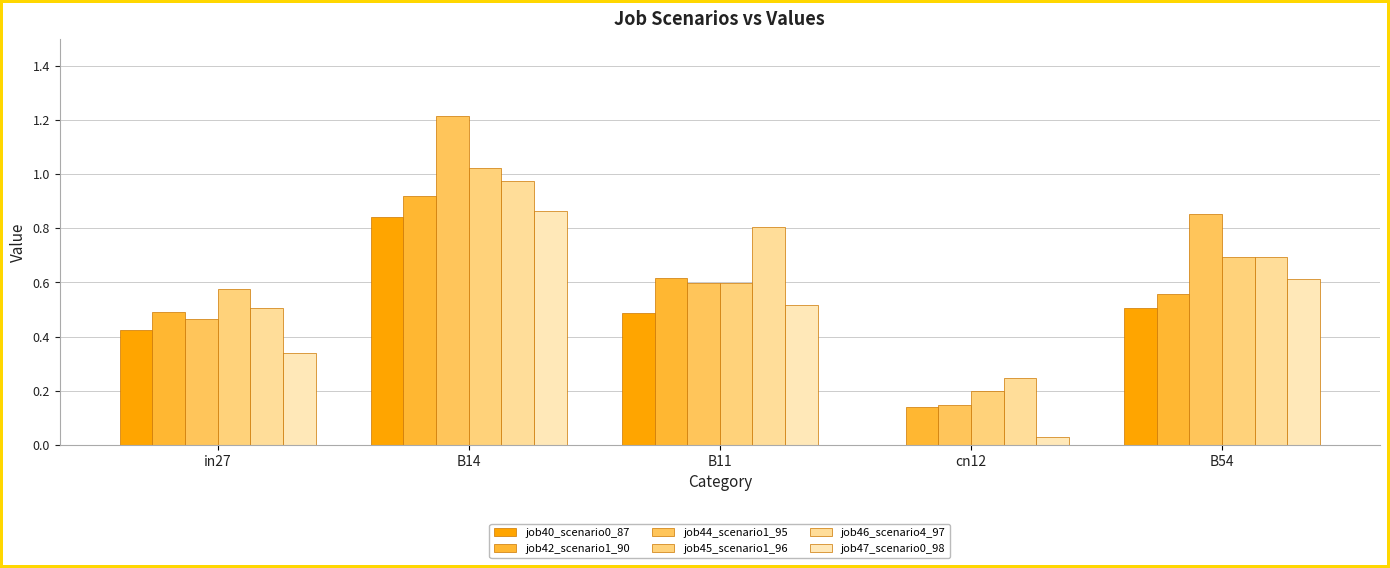

How many groups of bars are there?

5